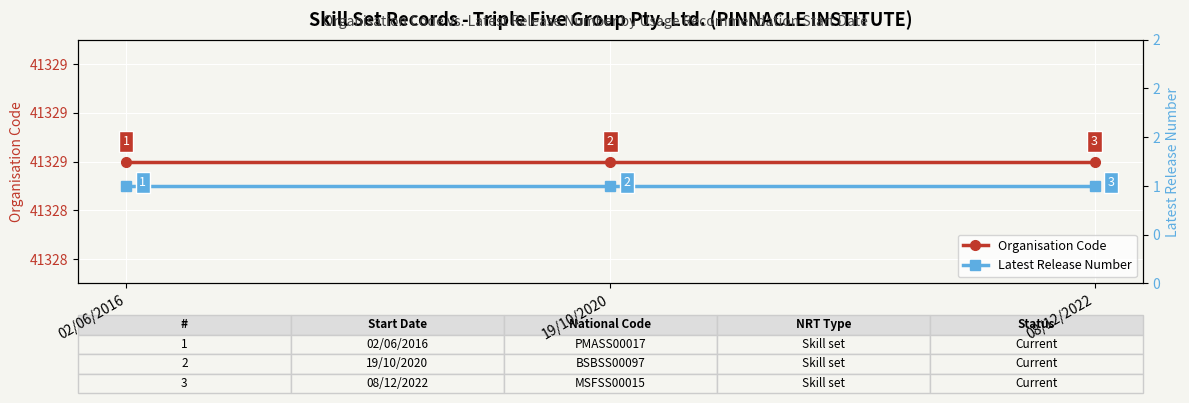

What is the total value across all series at 02/06/2016?

41330